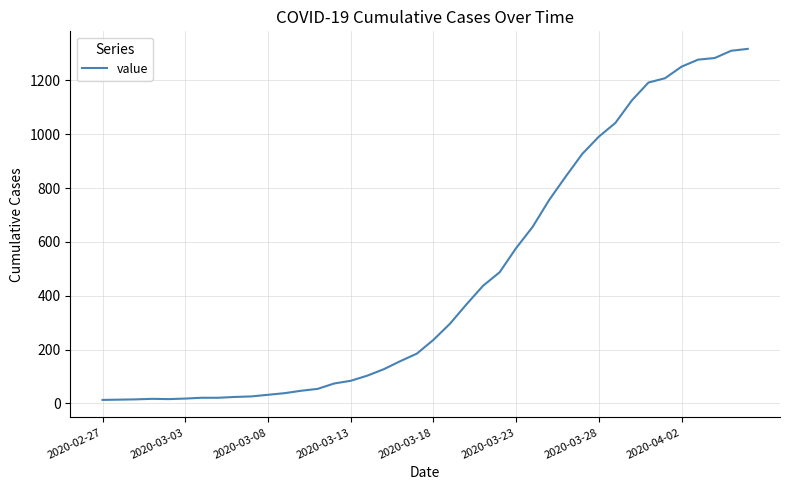

What is the maximum value shown in the chart?

1317